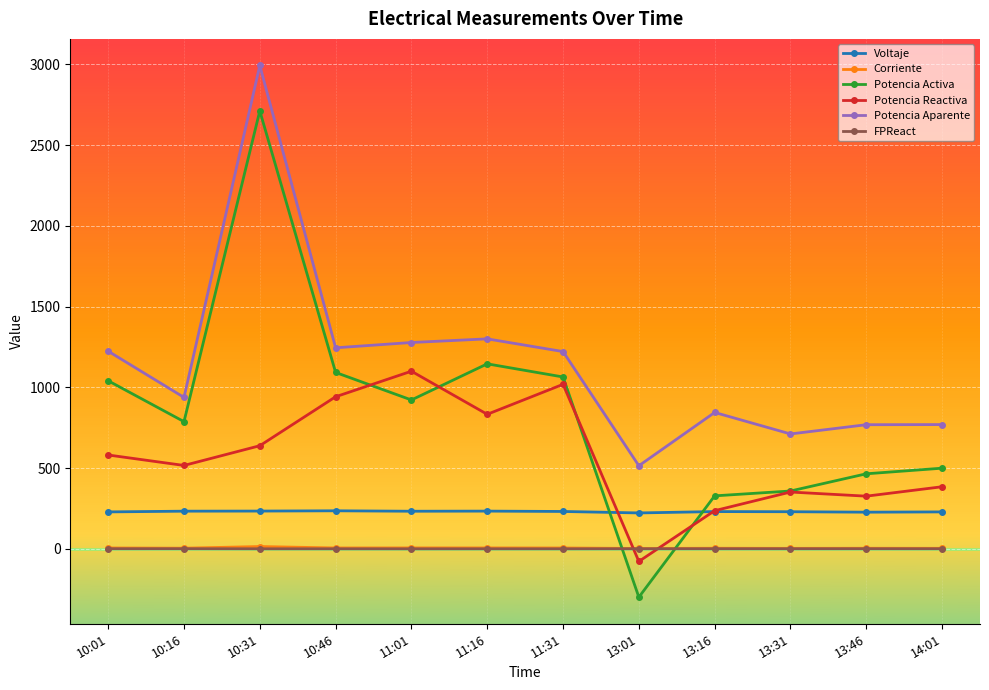

Which category has the highest value across all series?

10:31